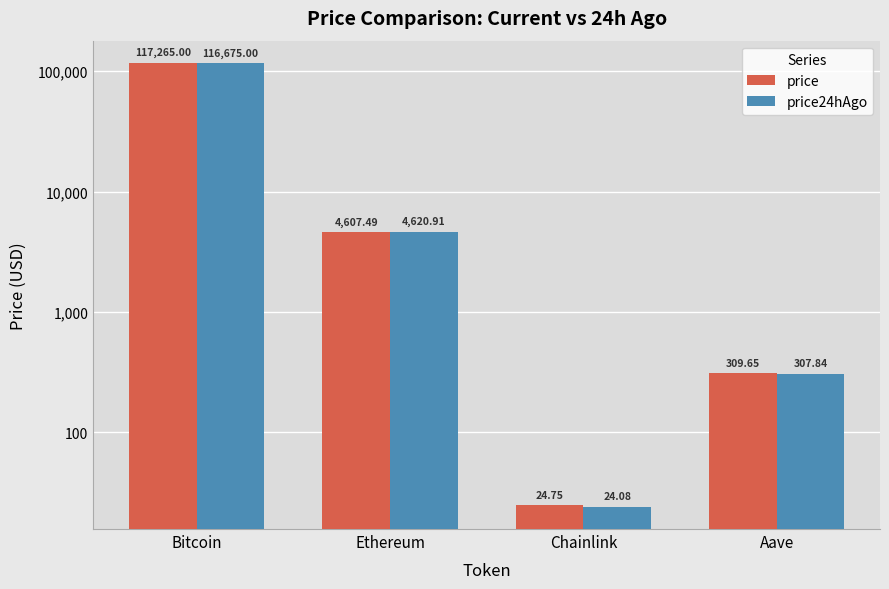

Is it true that price24hAgo equals 4620.9 at Ethereum?

True